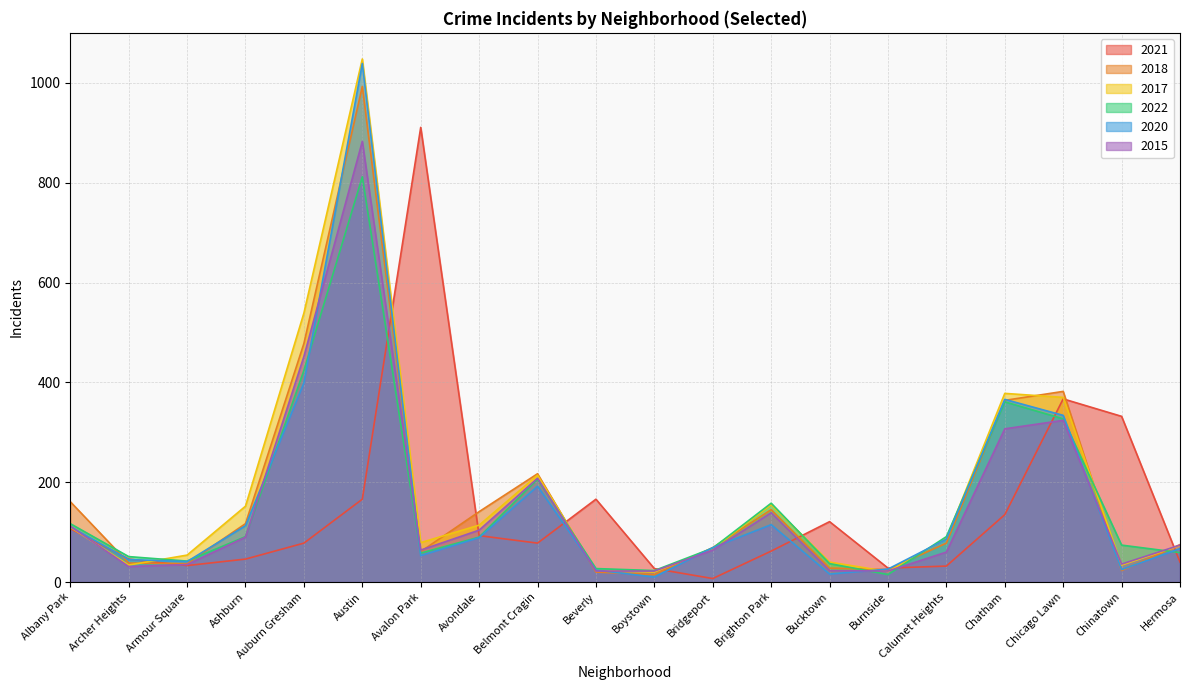

What is the label of the 12th point from the right?

Belmont Cragin